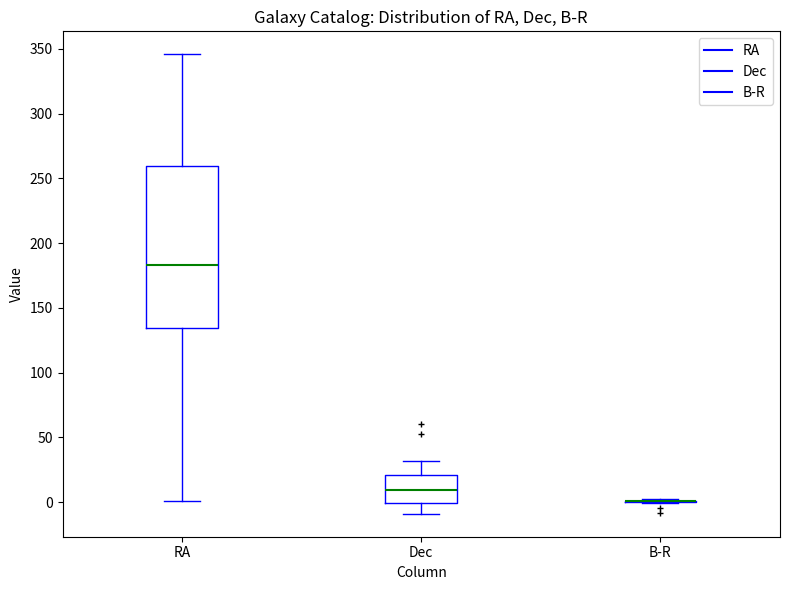

Reading left to right, transcribe this box plot: for each box, give where its median line is, the range the box spans, and where its two whiskers end, as read against the y-axis. The values are not printed on the chart, so give them approximately, as read against the axis.

RA: median 185, box 135 to 260, whiskers 0 to 345
Dec: median 10, box 0 to 20, whiskers -10 to 30
B-R: box collapsed to a line at 0, whiskers 0 to 0